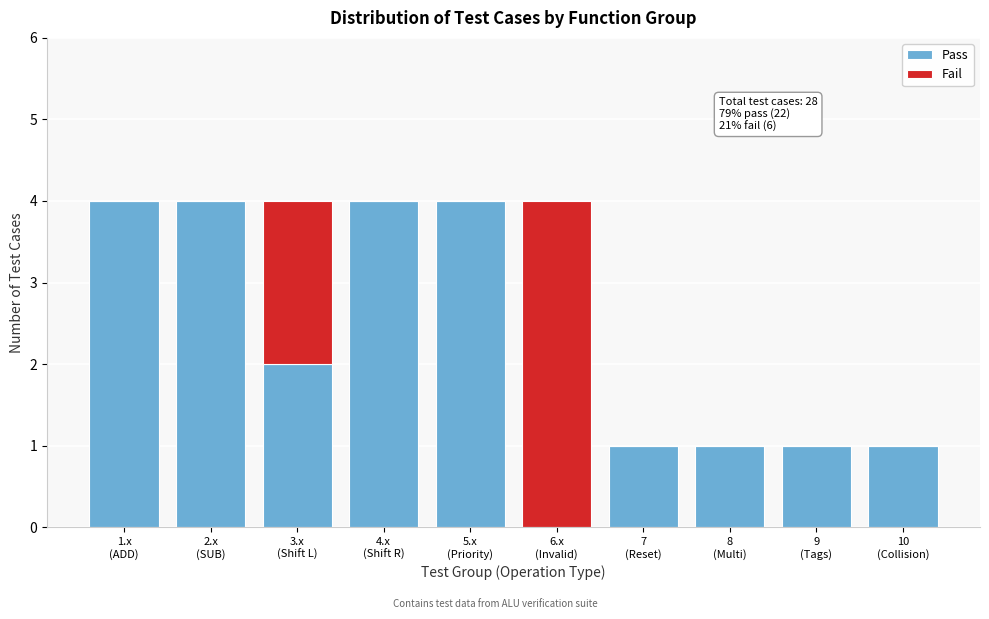

What is the highest value of the Pass series?

4